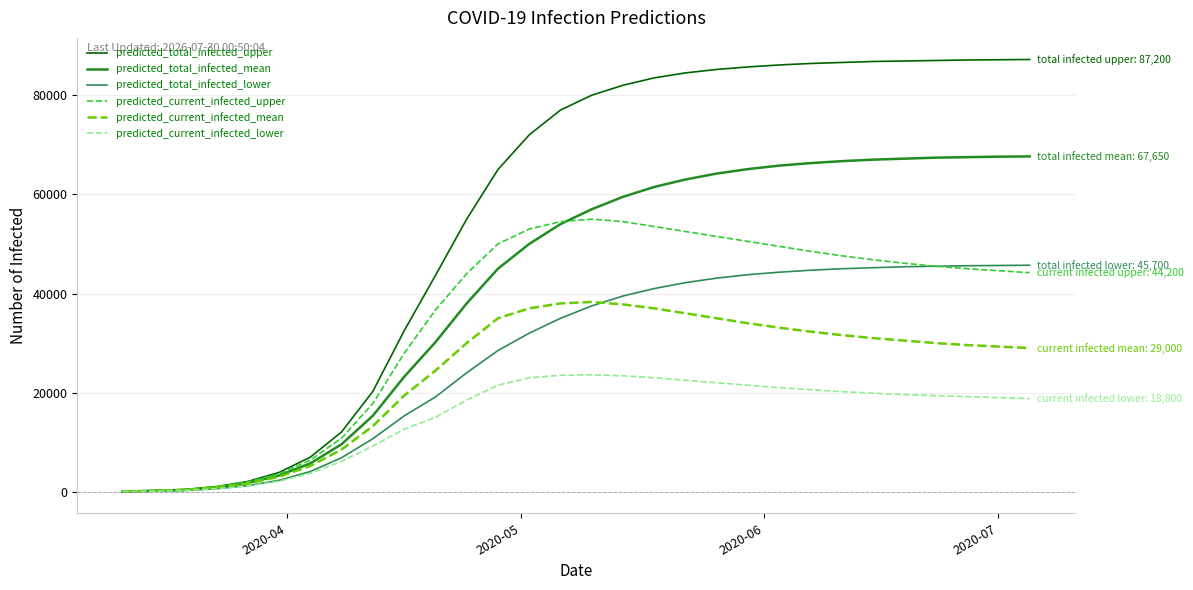

What is the difference between the maximum and minimum values in the predicted_current_infected_upper series?

54950